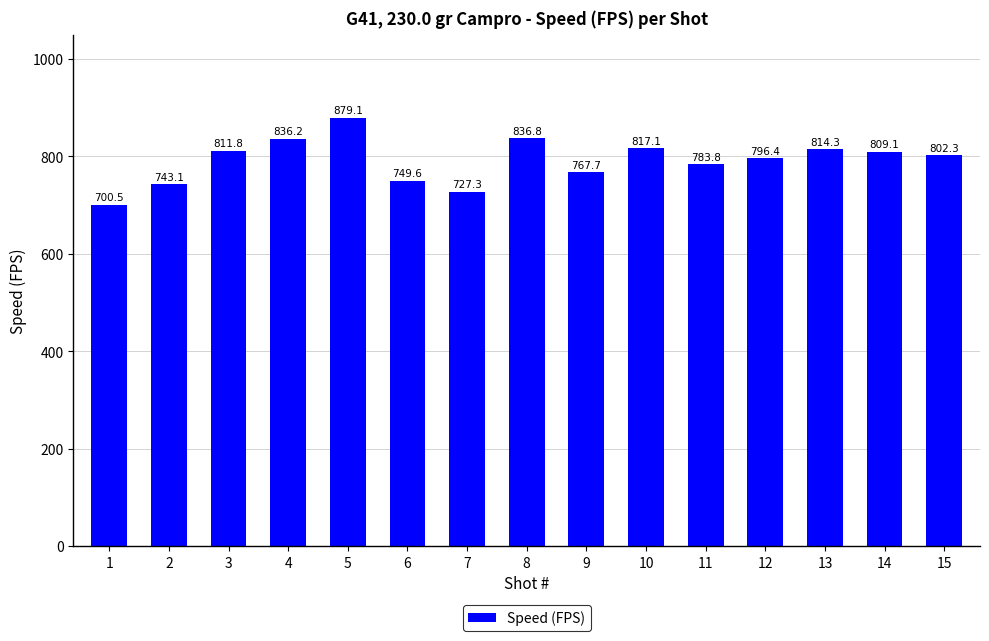

List the labels in order of value, smallest first.

1, 7, 2, 6, 9, 11, 12, 15, 14, 3, 13, 10, 4, 8, 5